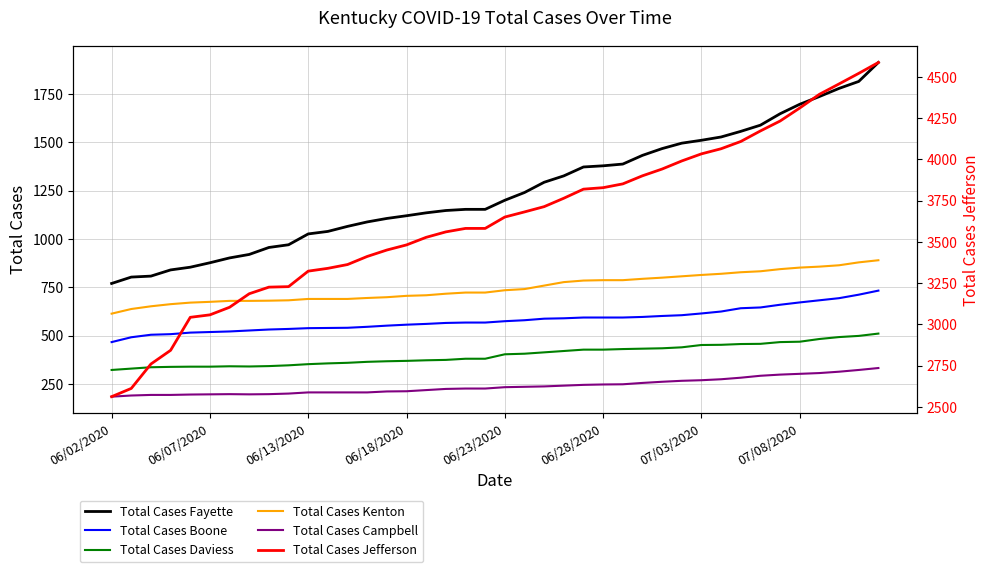

True or false: Total Cases Jefferson and Total Cases Kenton cross at least once.

False